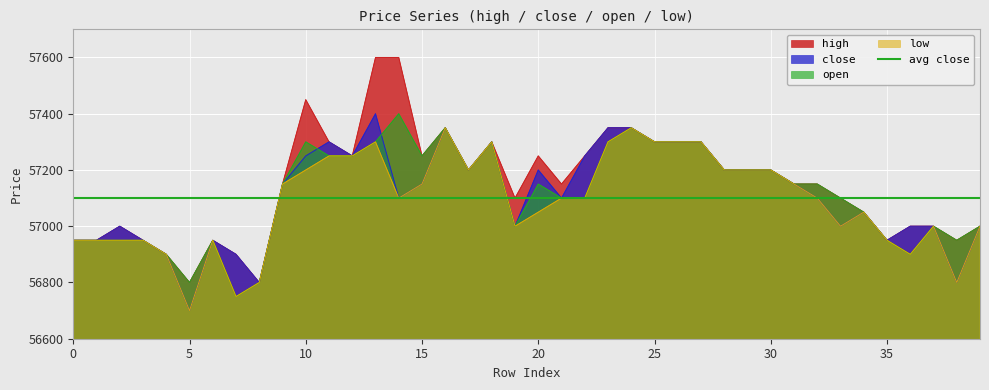

What is the value of the close point at the 38th from the left?

57000